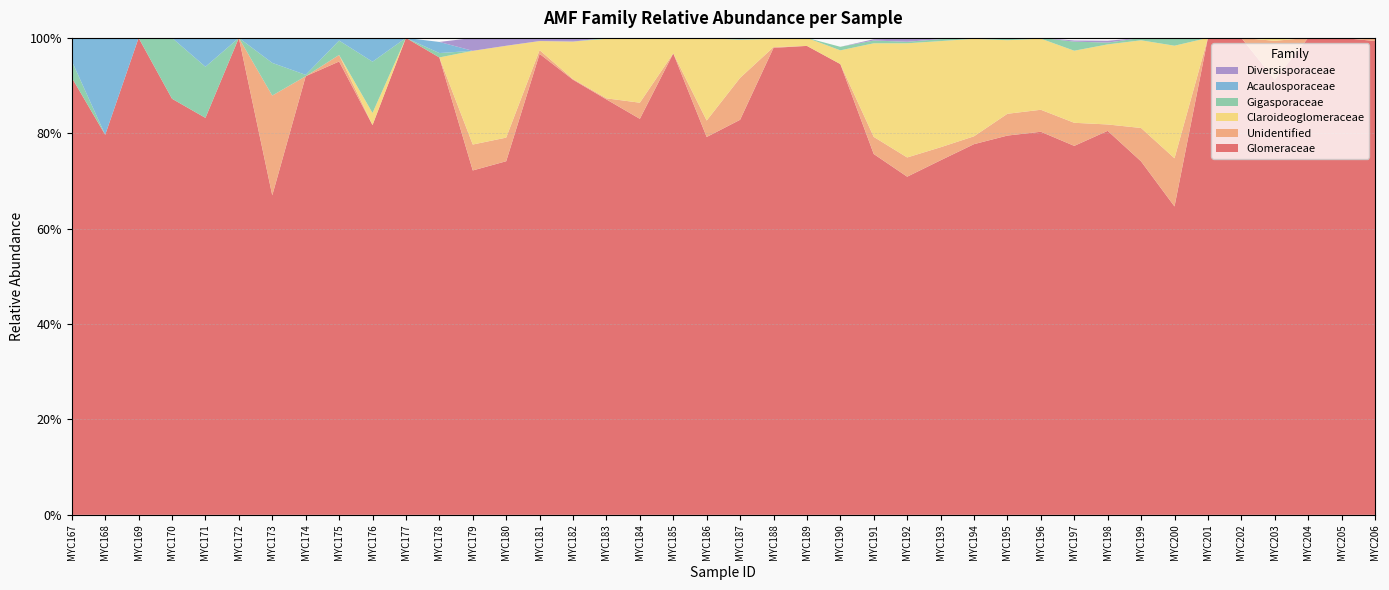

Reading left to right, list all the values displayed in this chart.

Glomeraceae: 0.9	0.8	1.0	0.9	0.8	1.0	0.7	0.9	1.0	0.8	1.0	1.0	0.7	0.7	1.0	0.9	0.9	0.8	1.0	0.8	0.8	1.0	1.0	0.9	0.8	0.7	0.7	0.8	0.8	0.8	0.8	0.8	0.7	0.6	1.0	1.0	0.9	1.0	1.0	1.0
Unidentified: 0.0	0.0	0.0	0.0	0.0	0.0	0.2	0.0	0.0	0.0	0.0	0.0	0.1	0.0	0.0	0.0	0.0	0.0	0.0	0.0	0.1	0.0	0.0	0.0	0.0	0.0	0.0	0.0	0.0	0.0	0.0	0.0	0.1	0.1	0.0	0.0	0.1	0.0	0.0	0.0
Claroideoglomeraceae: 0.0	0.0	0.0	0.0	0.0	0.0	0.0	0.0	0.0	0.0	0.0	0.0	0.2	0.2	0.0	0.1	0.1	0.1	0.0	0.2	0.1	0.0	0.0	0.0	0.2	0.2	0.2	0.2	0.2	0.1	0.2	0.2	0.2	0.2	0.0	0.0	0.0	0.0	0.0	0.0
Gigasporaceae: 0.0	0.0	0.0	0.1	0.1	0.0	0.1	0.0	0.0	0.1	0.0	0.0	0.0	0.0	0.0	0.0	0.0	0.0	0.0	0.0	0.0	0.0	0.0	0.0	0.0	0.0	0.0	0.0	0.0	0.0	0.0	0.0	0.0	0.0	0.0	0.0	0.0	0.0	0.0	0.0
Acaulosporaceae: 0.0	0.2	0.0	0.0	0.1	0.0	0.1	0.1	0.0	0.0	0.0	0.0	0.0	0.0	0.0	0.0	0.0	0.0	0.0	0.0	0.0	0.0	0.0	0.0	0.0	0.0	0.0	0.0	0.0	0.0	0.0	0.0	0.0	0.0	0.0	0.0	0.0	0.0	0.0	0.0
Diversisporaceae: 0.0	0.0	0.0	0.0	0.0	0.0	0.0	0.0	0.0	0.0	0.0	0.0	0.0	0.0	0.0	0.0	0.0	0.0	0.0	0.0	0.0	0.0	0.0	0.0	0.0	0.0	0.0	0.0	0.0	0.0	0.0	0.0	0.0	0.0	0.0	0.0	0.0	0.0	0.0	0.0